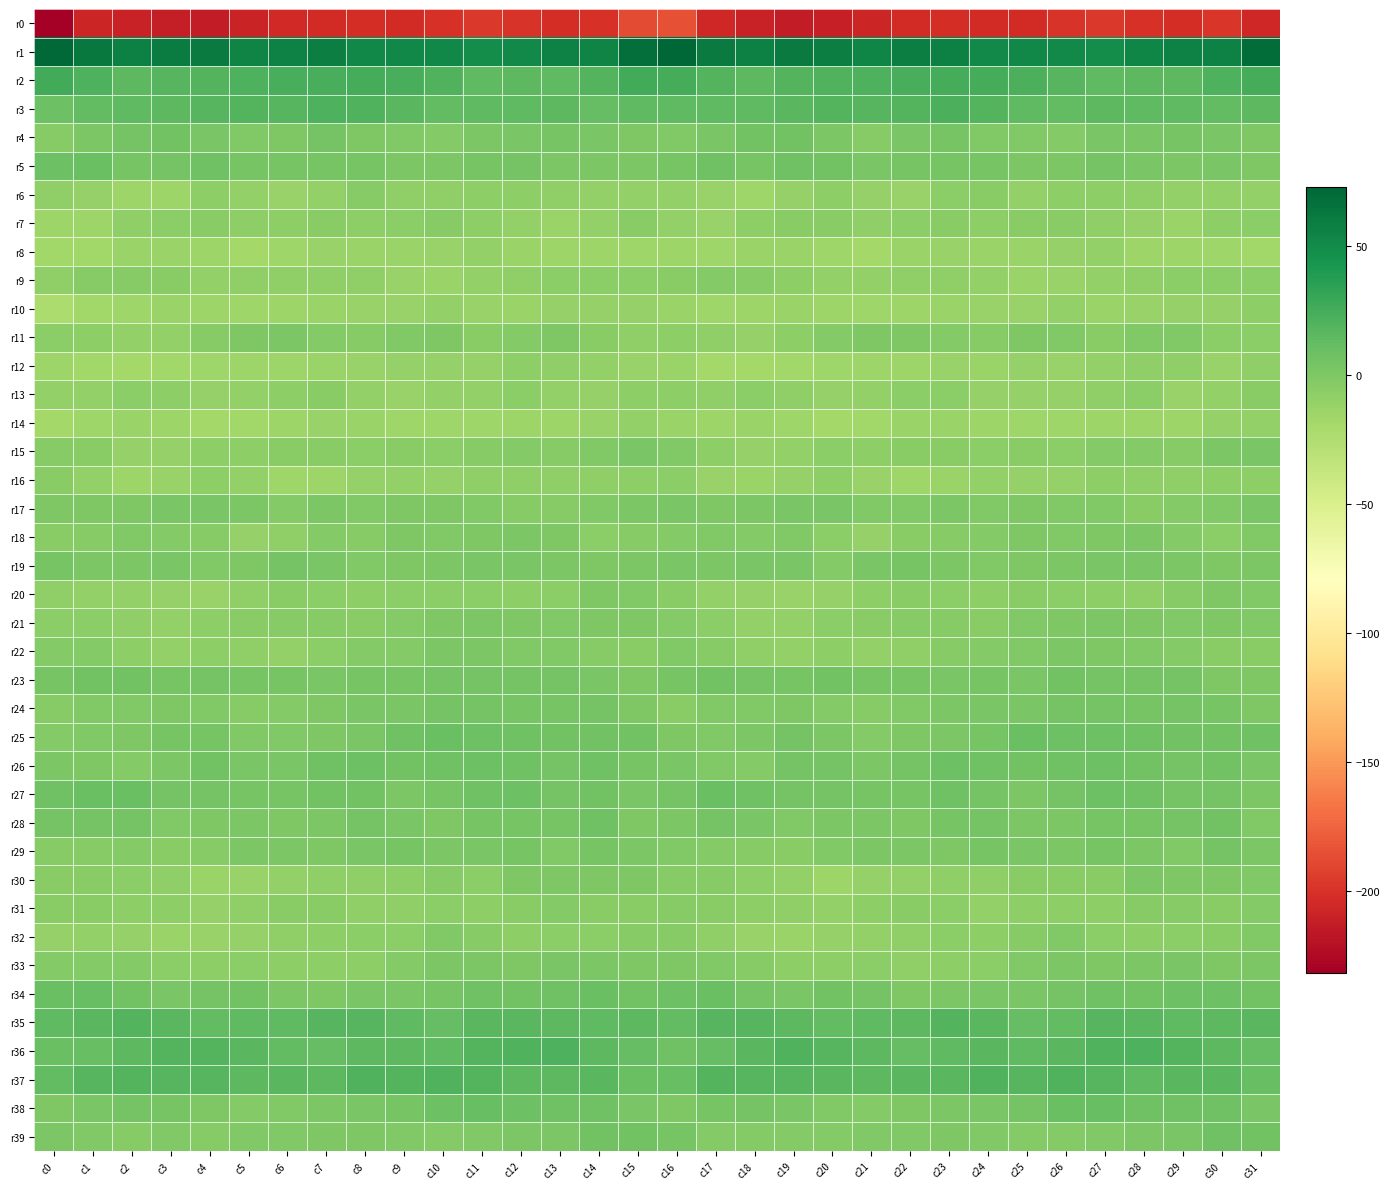

At c7, list the series in order from largest to smallest.

r1, r2, r3, r35, r37, r36, r26, r27, r4, r5, r19, r23, r28, r17, r38, r34, r25, r24, r29, r39, r11, r18, r21, r15, r31, r13, r7, r22, r20, r32, r33, r9, r30, r6, r8, r14, r12, r10, r16, r0